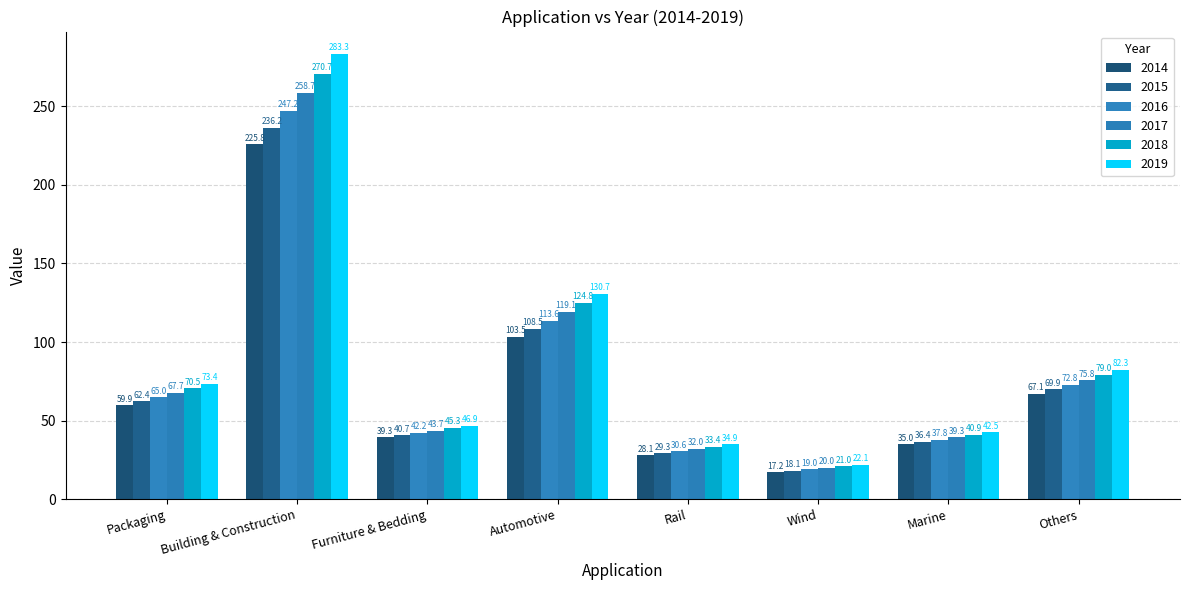

Where does the 2016 series first go above 65?

Building & Construction